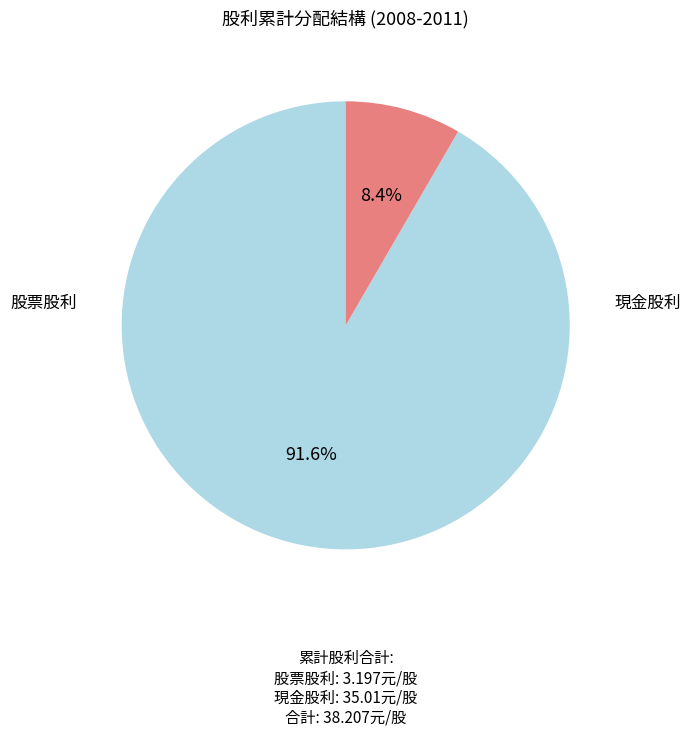

Does any single category account for the majority?

Yes